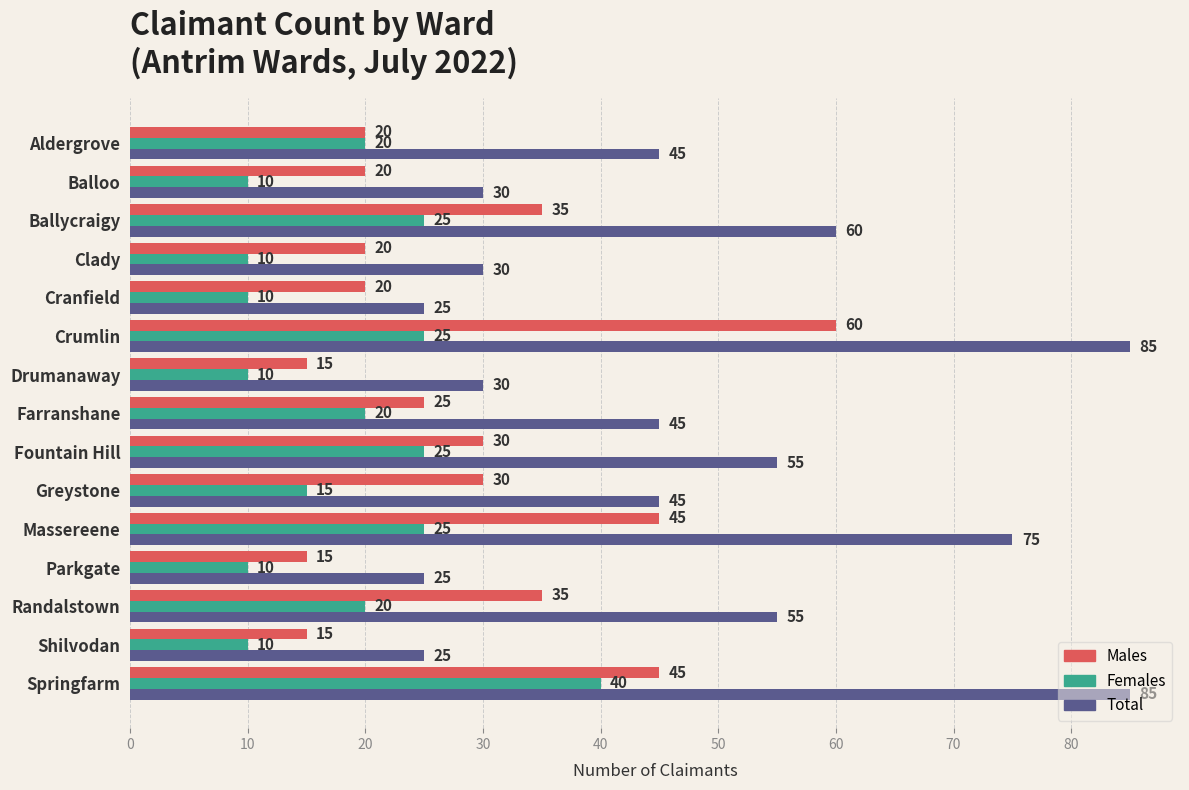

At which label does Males reach its peak?

Crumlin